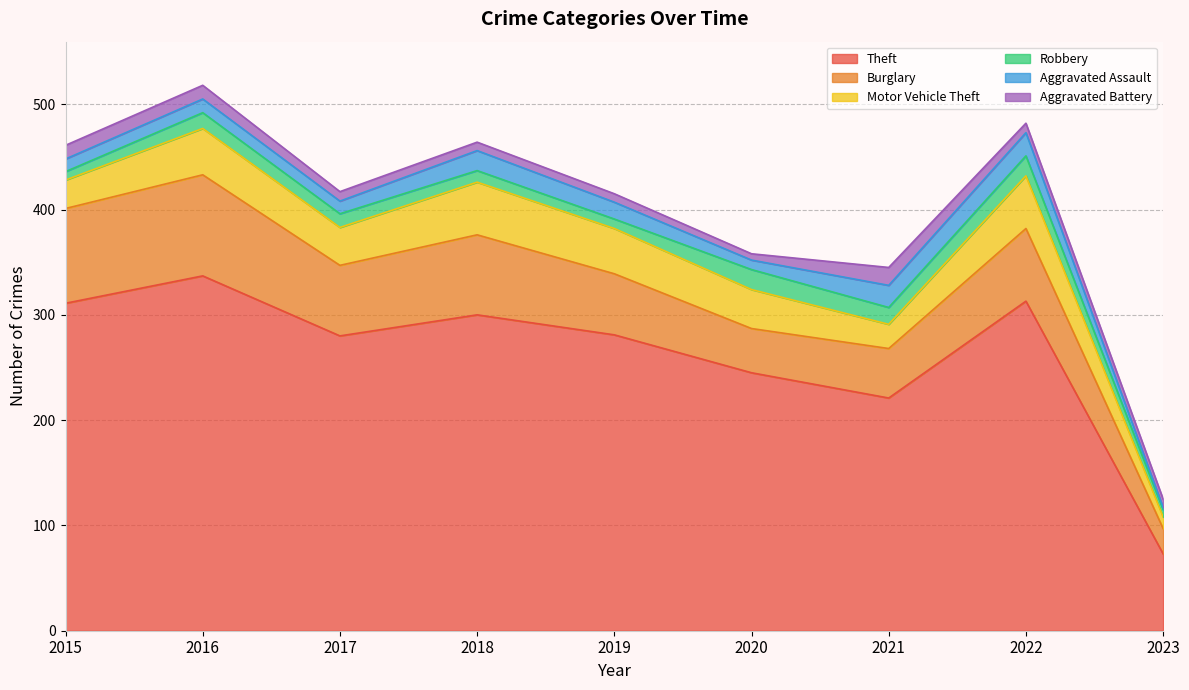

Read the Aggravated Assault value at 2021, to the nearest 10.

20